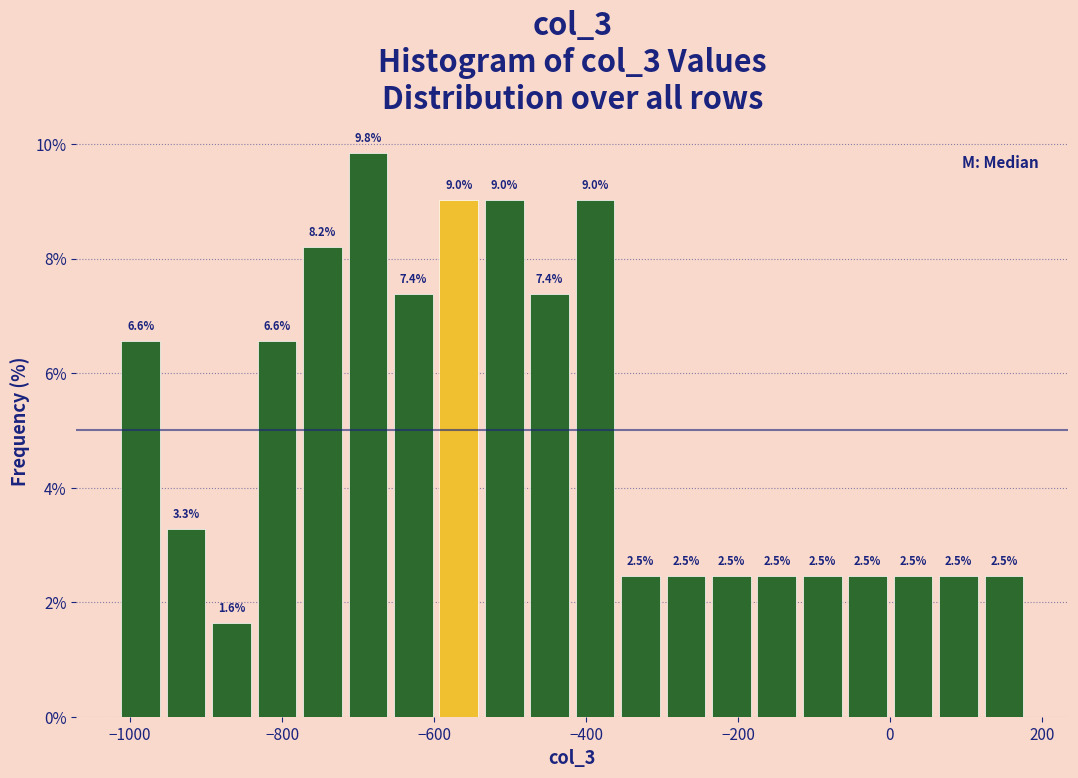

Around what value on the x-axis is the tallest bar? Give the approximate position of its centre, as read against the axis.

-680